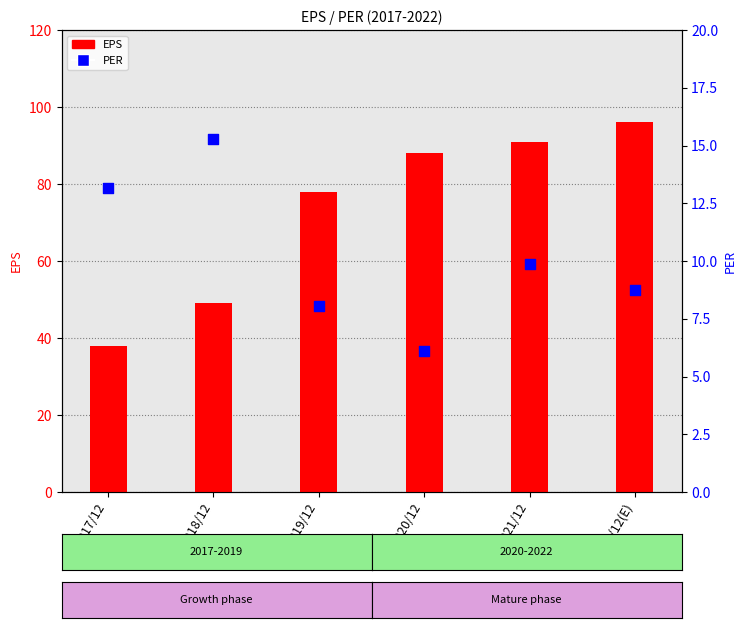

Which series has the largest total across all categories?

EPS